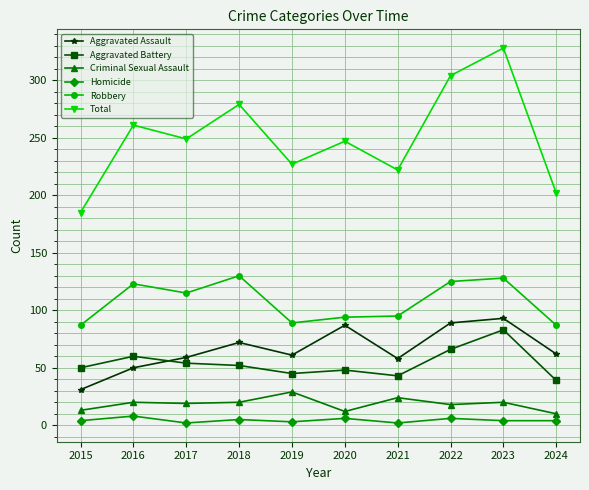

Is the value of Aggravated Battery at 2020 greater than the value of Criminal Sexual Assault at 2022?

Yes